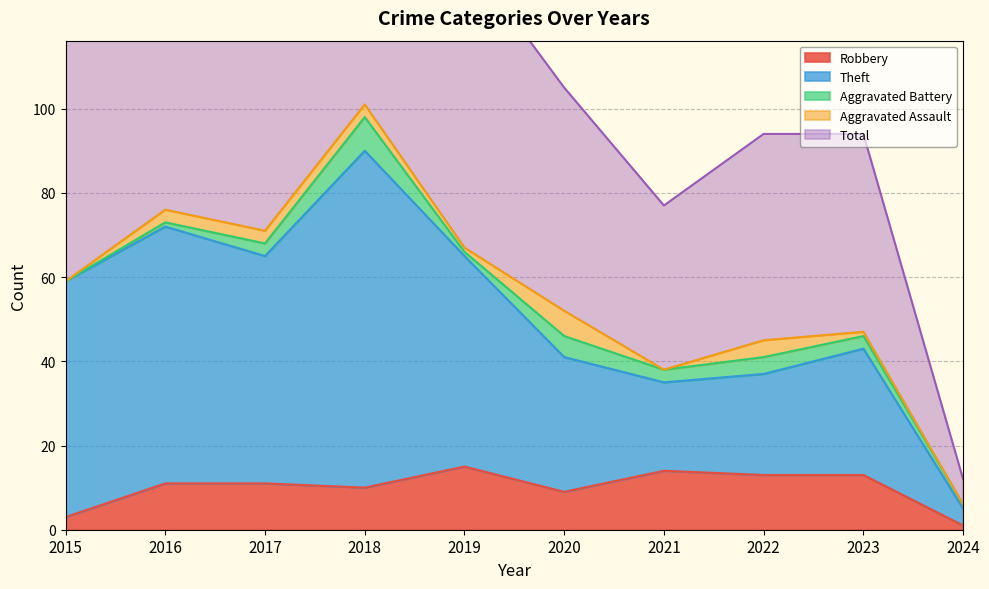

Between 2023 and 2024, which series saw the biggest shift?

Total